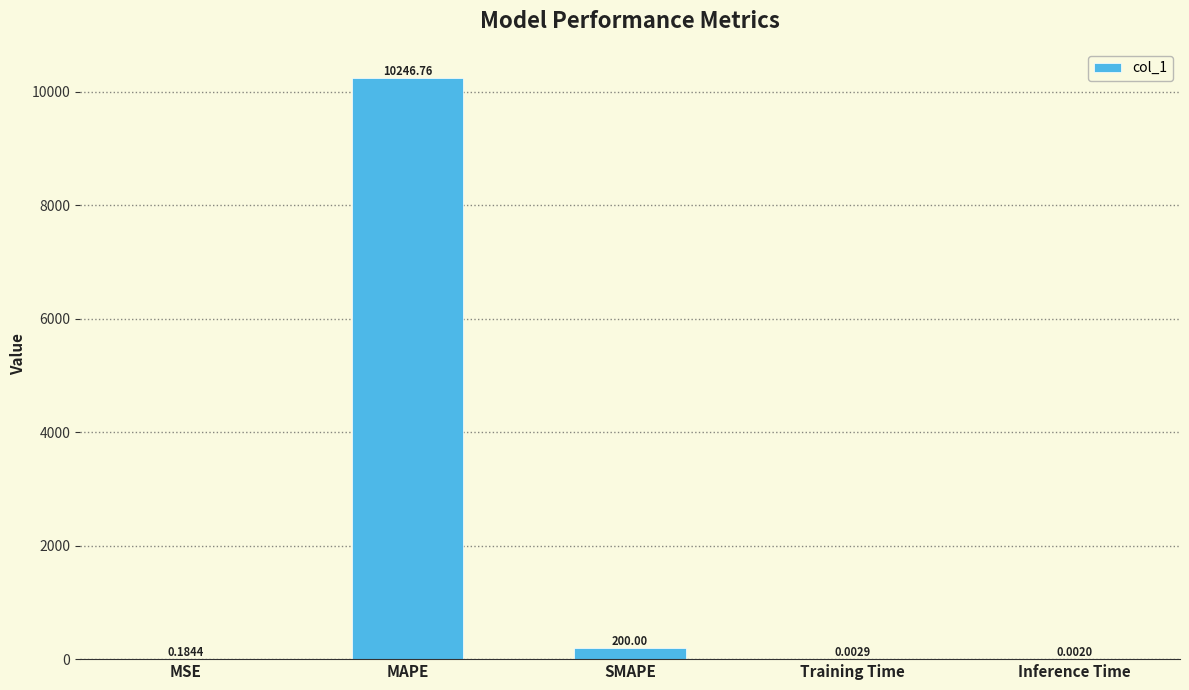

At which label is the value closest to 5123?

SMAPE